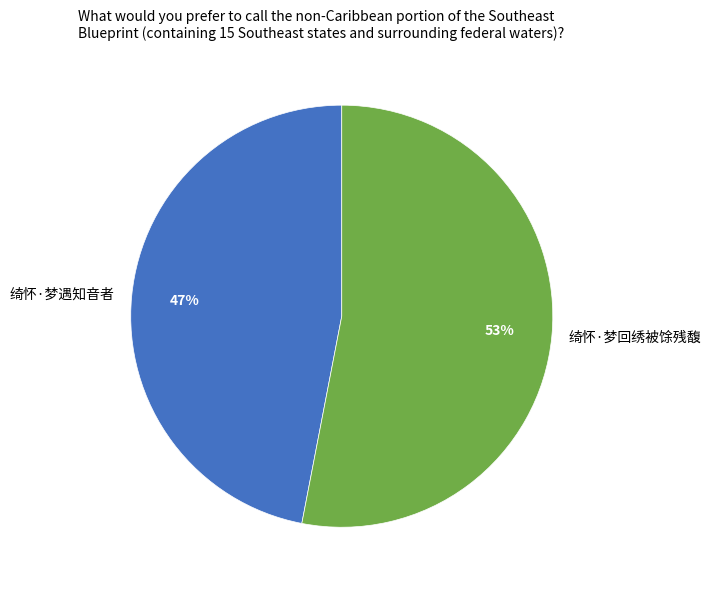

Between 绮怀·梦遇知音者 and 绮怀·梦回绣被馀残馥, which is larger?

绮怀·梦回绣被馀残馥